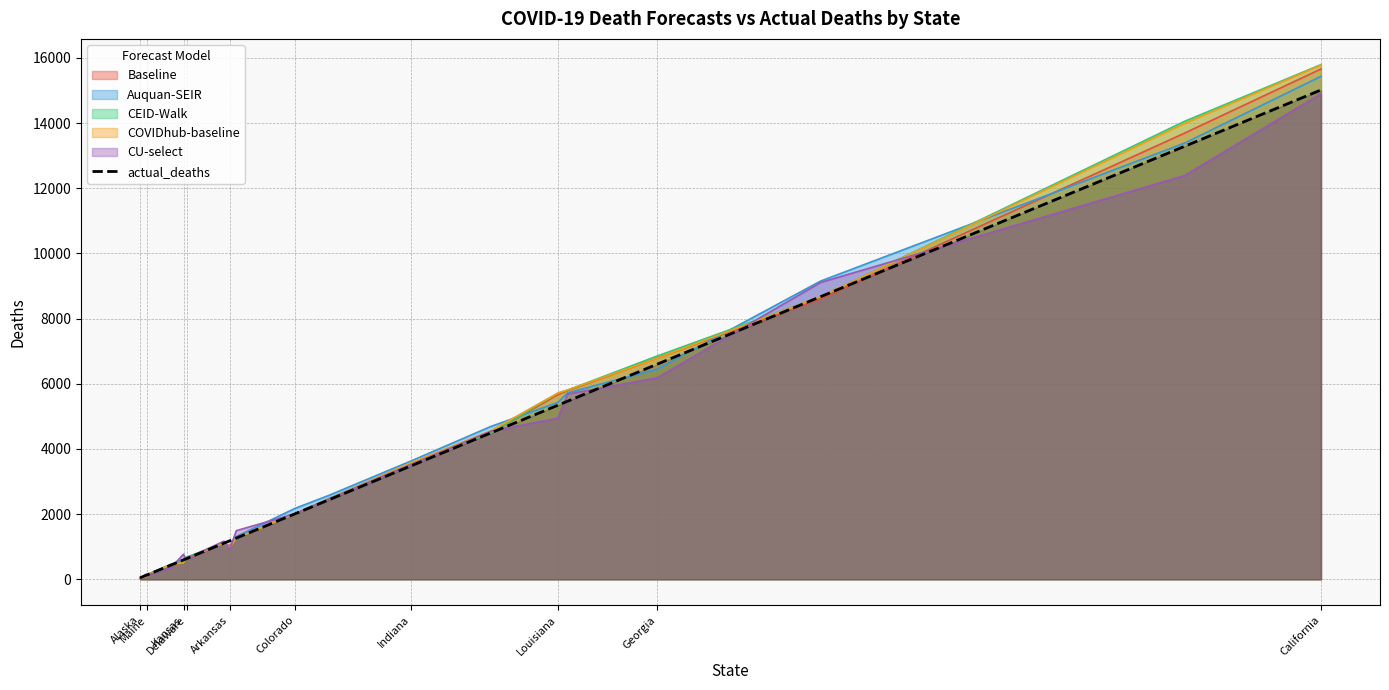

True or false: the data has more than 0 interior local peaks.

False